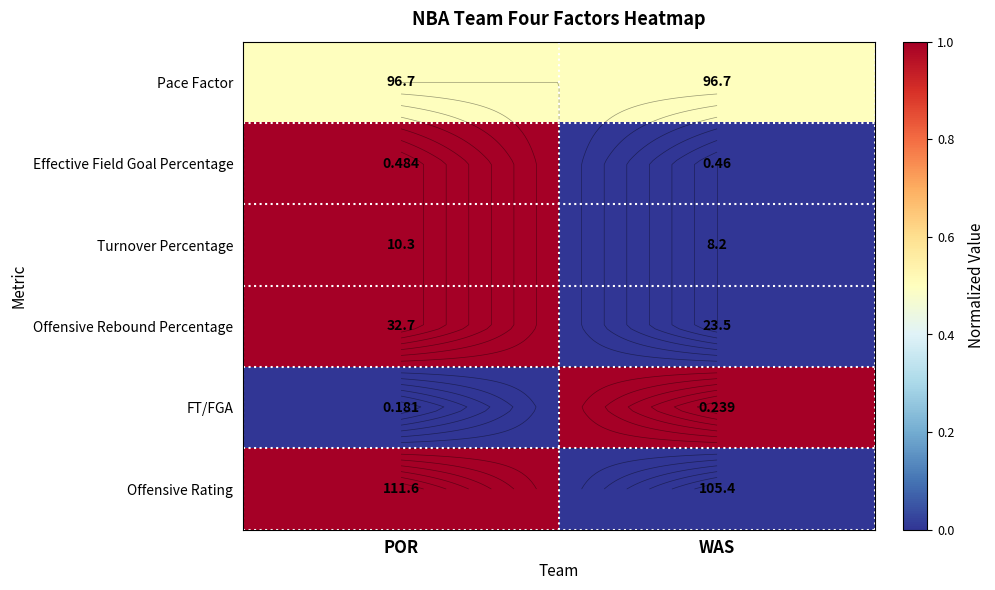

How many categories are shown in the chart?

2